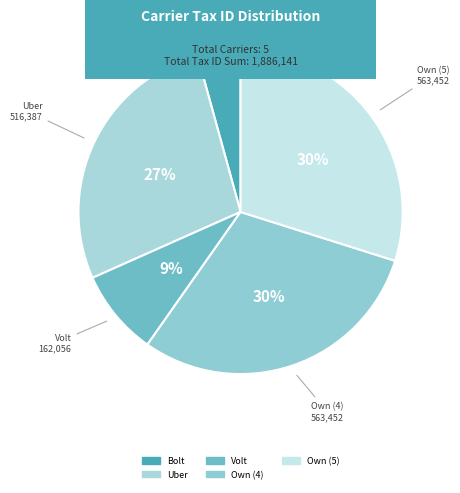

What is the total percentage of Own (5) and Uber?

57.3%